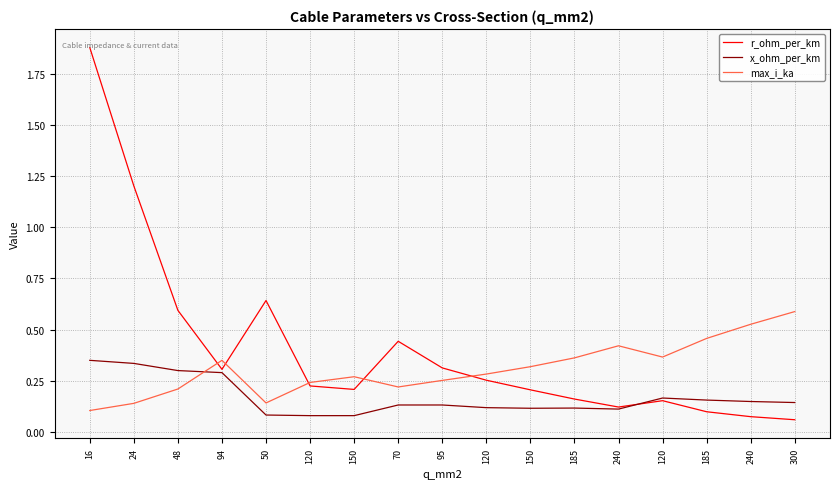

How many lines are shown in the chart?

3